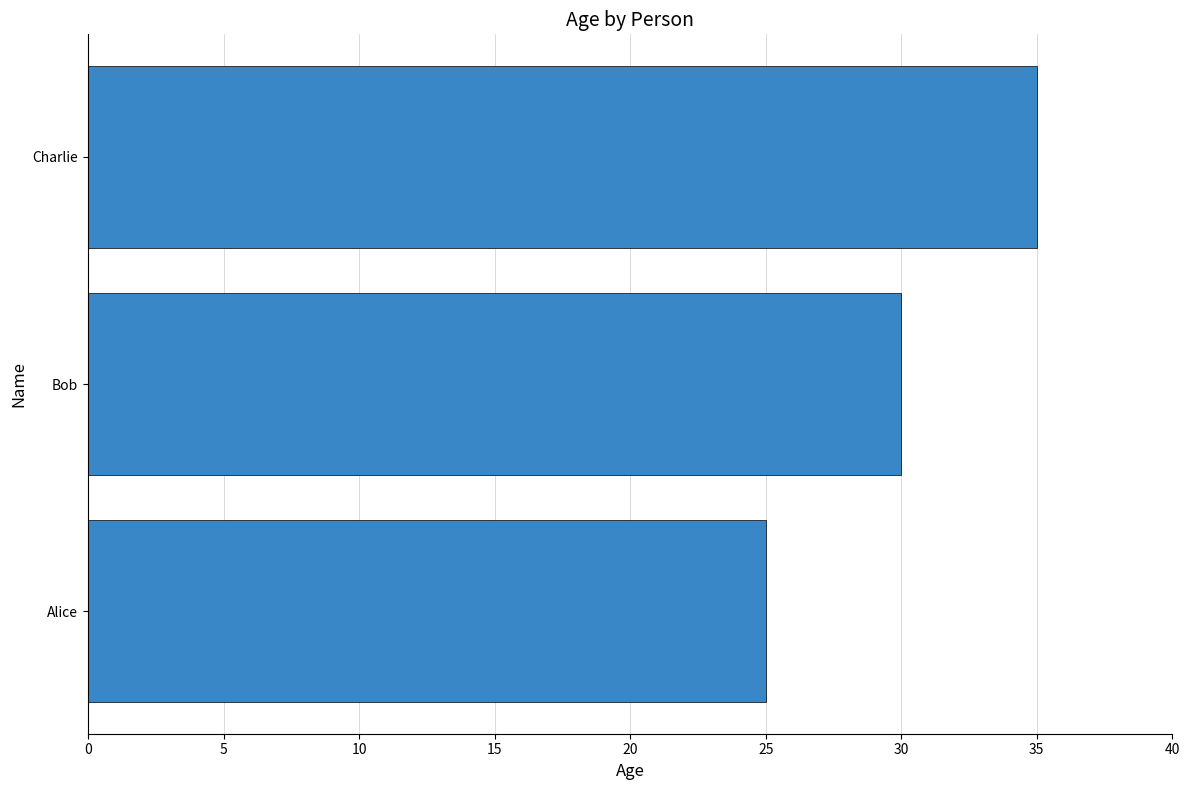

Reading top to bottom, extract all data points from this chart.

Charlie=35	Bob=30	Alice=25